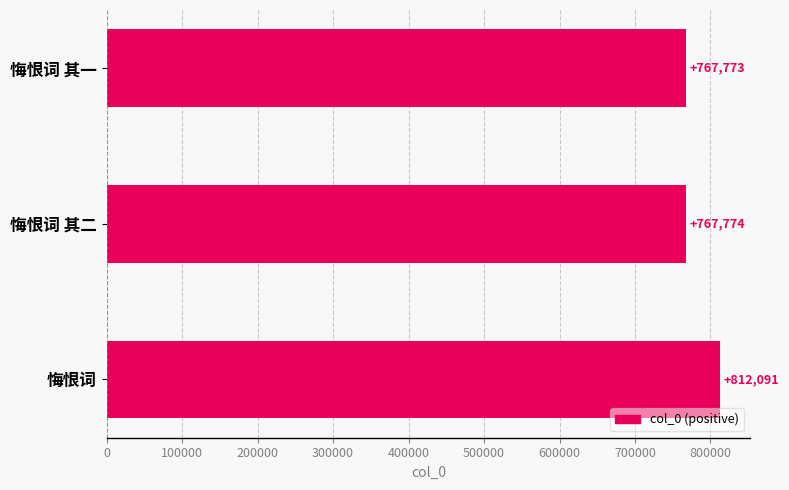

List the labels in order of value, smallest first.

悔恨词 其一, 悔恨词 其二, 悔恨词